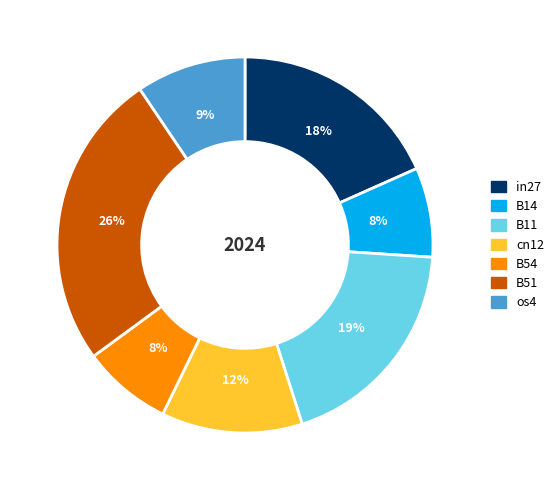

Which category has the biggest portion of the pie?

B51